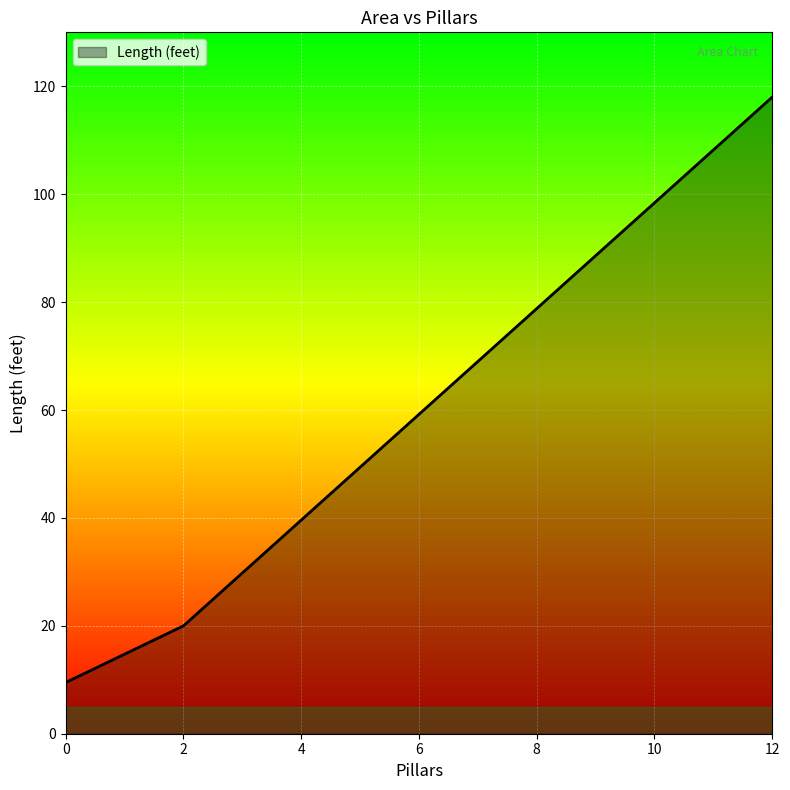

List the labels in order of value, smallest first.

0, 2, 12